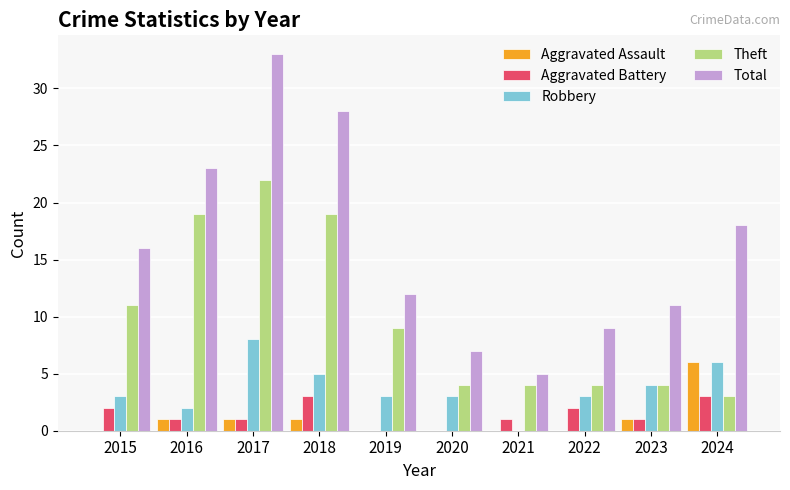

Read the Aggravated Battery value at 2018.

3